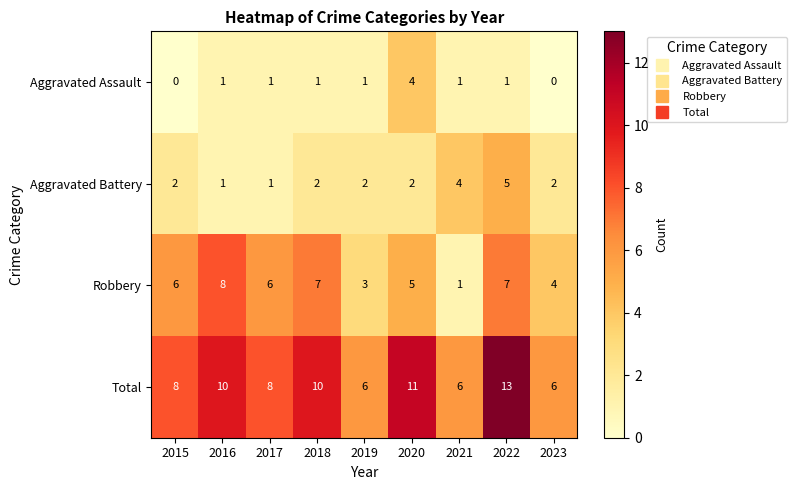

At 2015, list the series in order from smallest to largest.

Aggravated Assault, Aggravated Battery, Robbery, Total